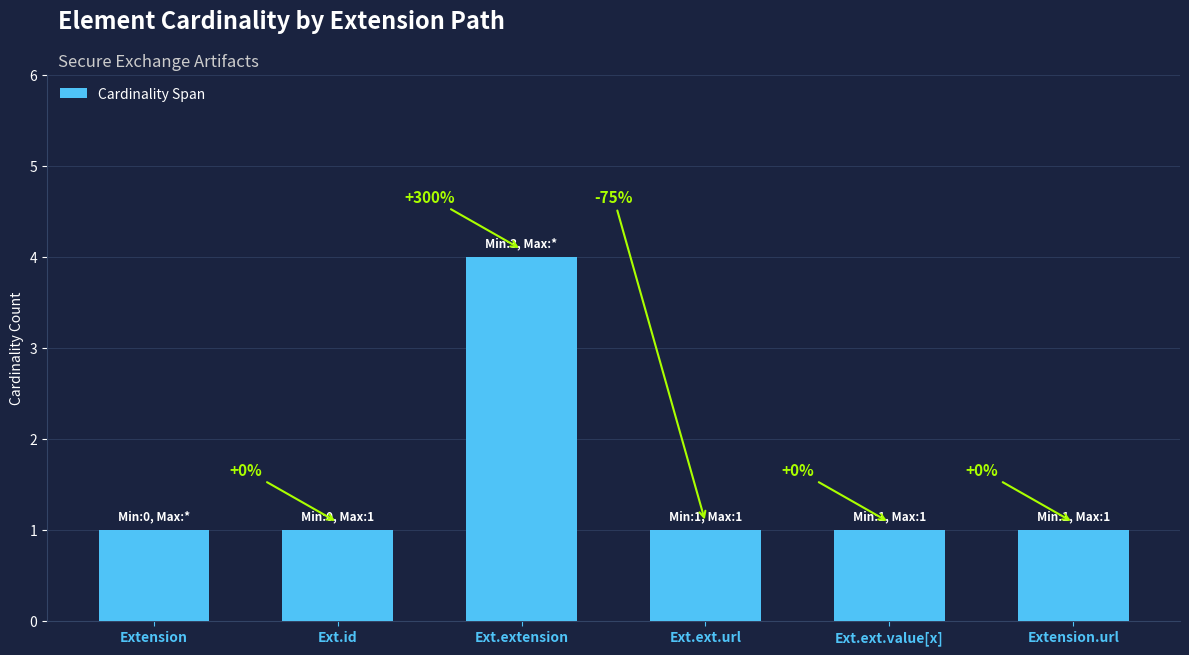

What is the difference between the maximum and minimum values?

3